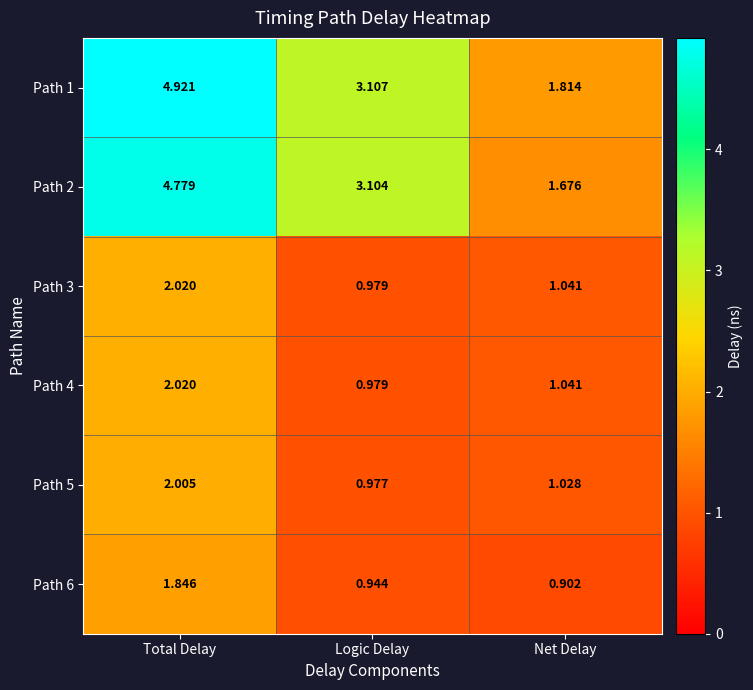

At which label does Path 2 first exceed 3?

Total Delay